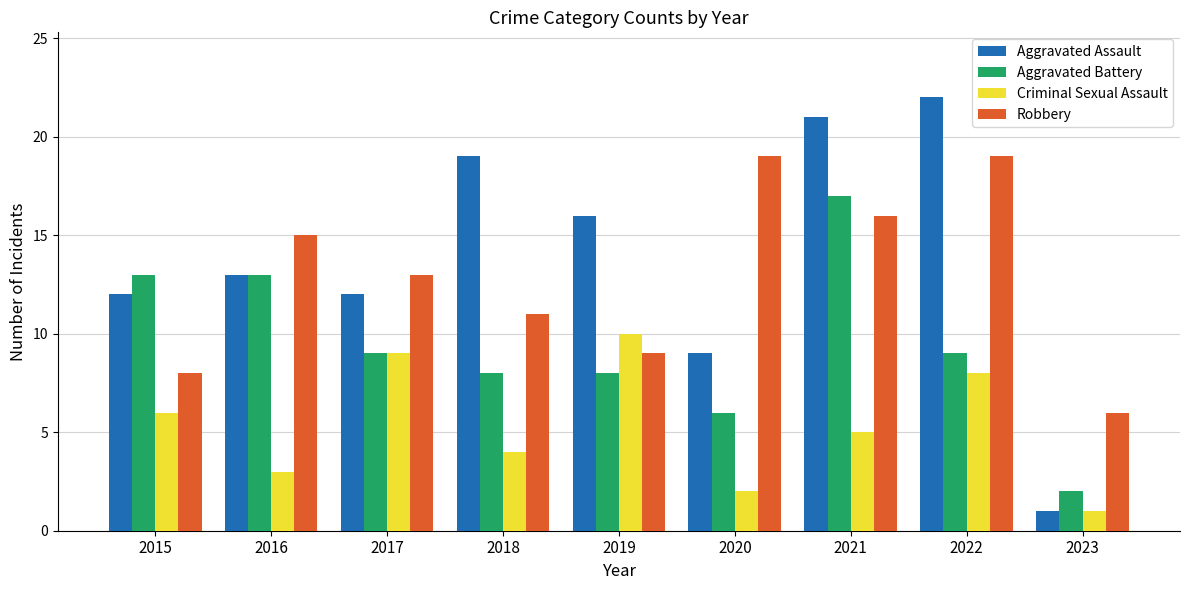

What is the value of the Robbery bar at the 6th from the left?

19